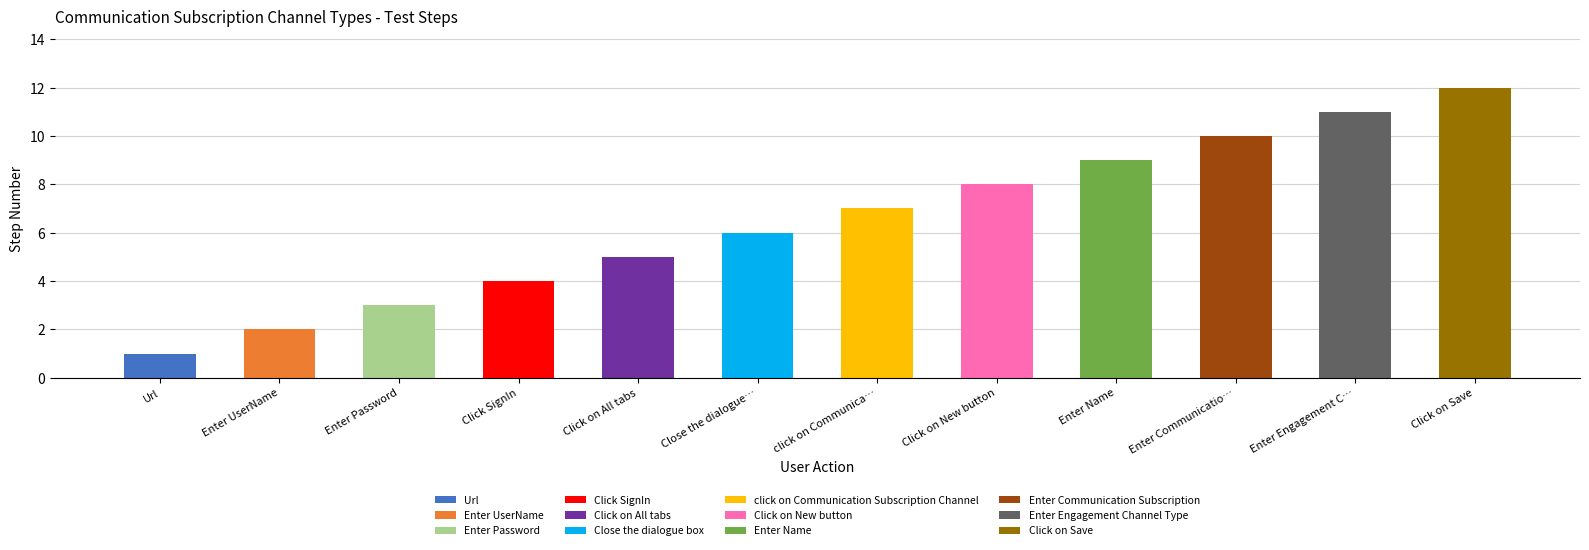

What is the change in value from Enter UserName to Enter Password?

+1